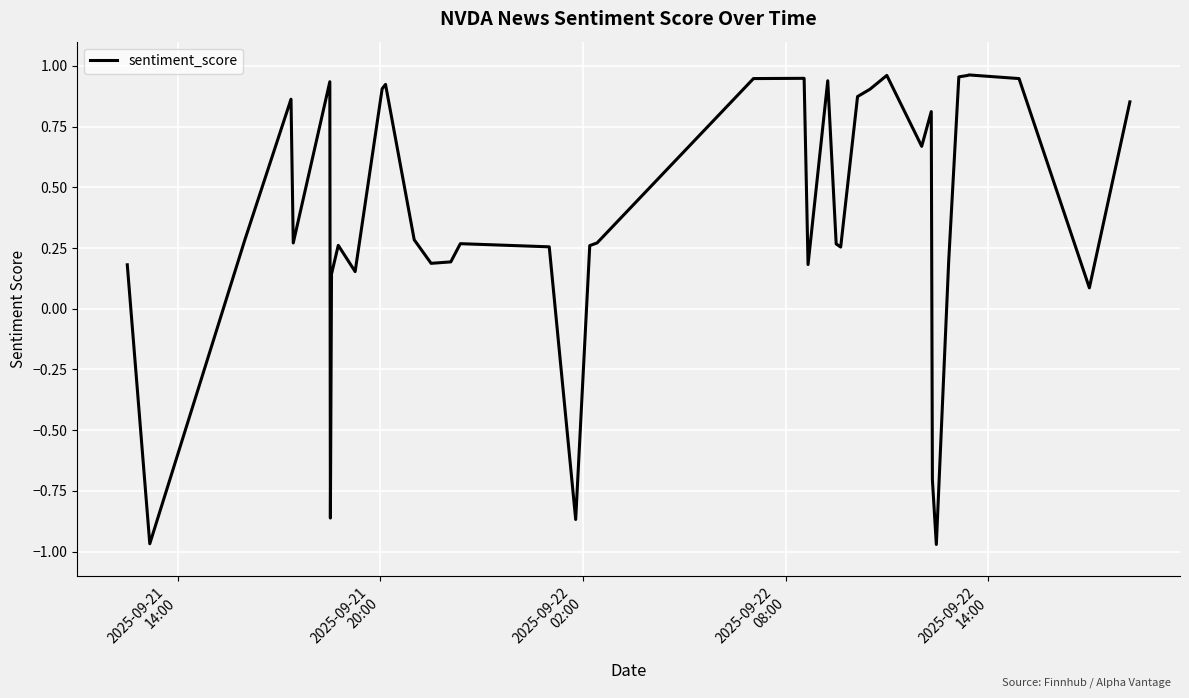

What is the difference between the maximum and minimum values?

1.9